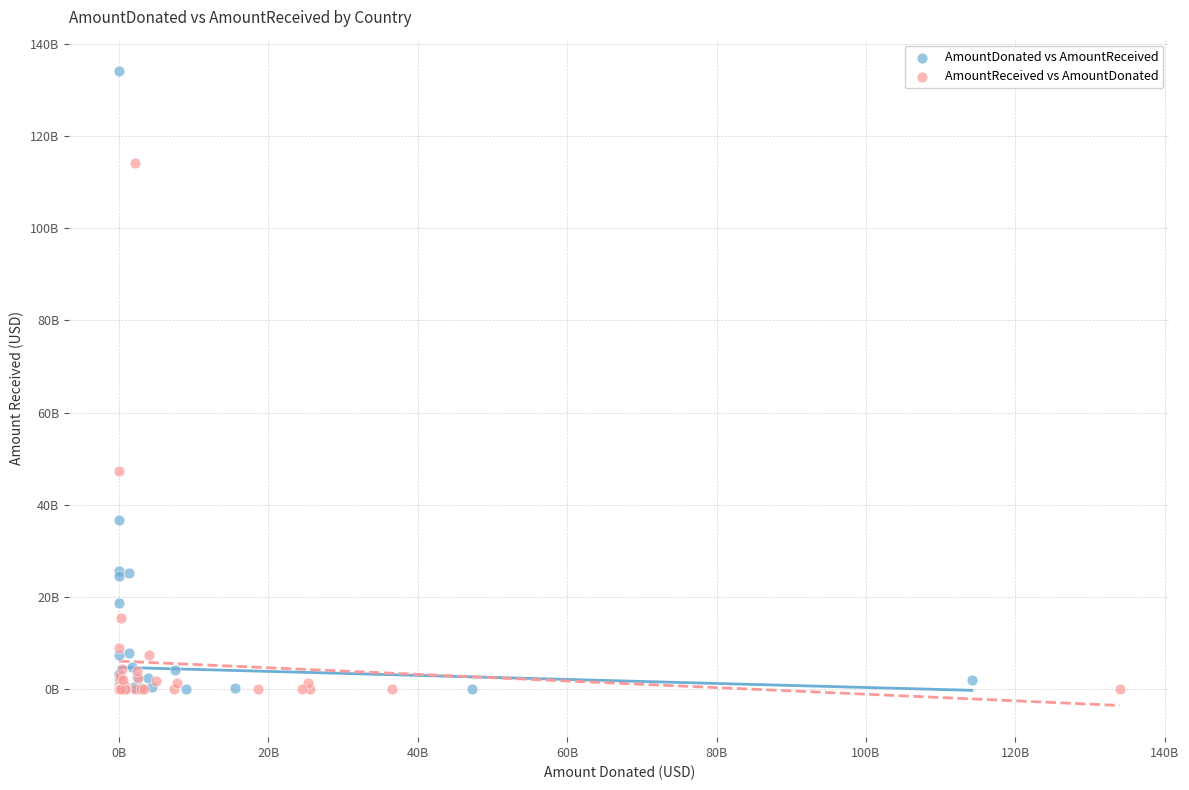

Which series has the largest Y range (max minus min)?

AmountDonated vs AmountReceived